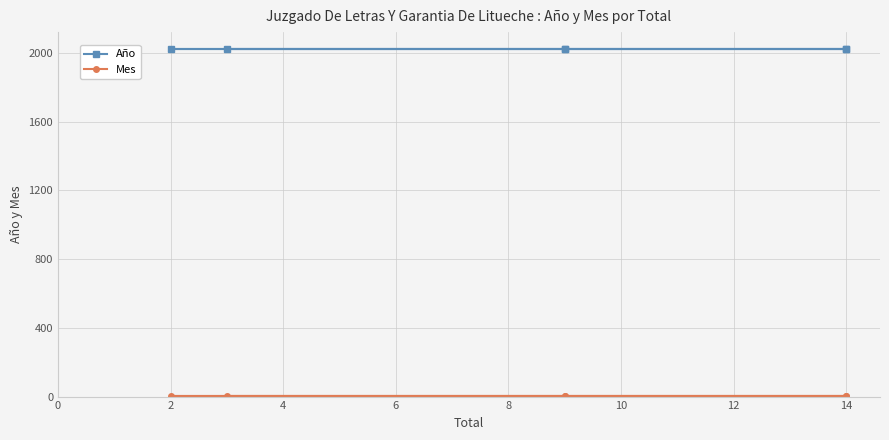

The Mes series shows 0 at 14. True or false?

False